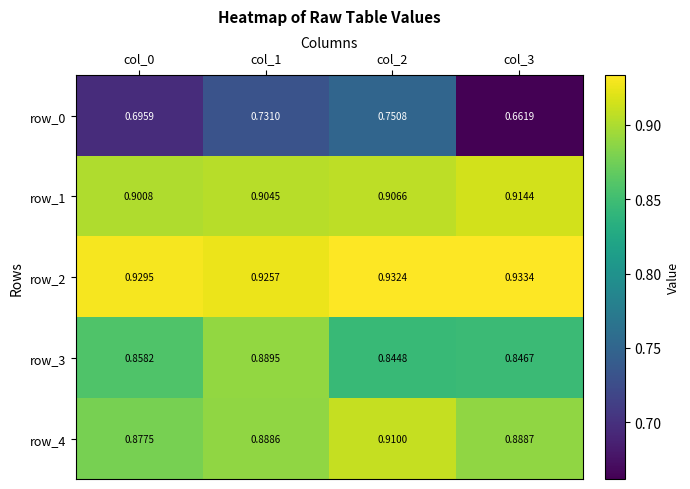

Which series has the largest total across all categories?

row_2